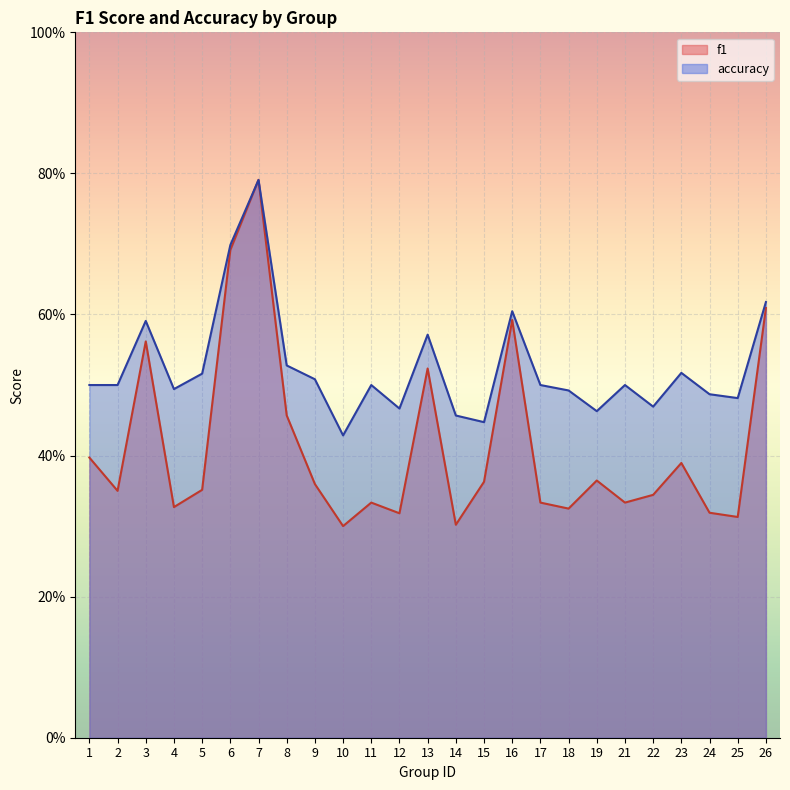

What is the sum of the f1 values at 16 and 12?

0.9